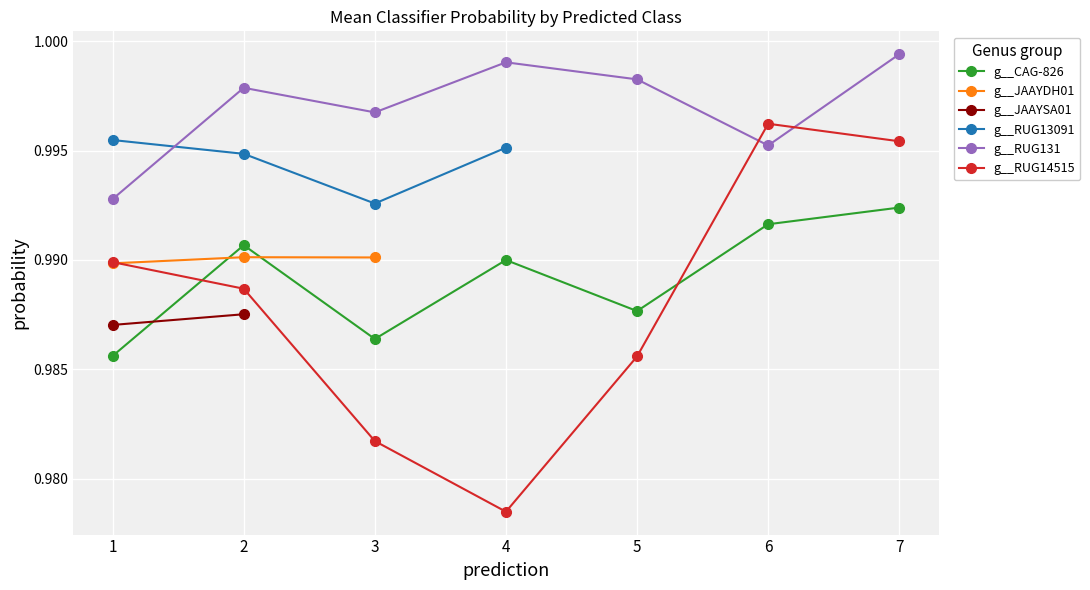

How many g__CAG-826 values are between 0 and 1?

7